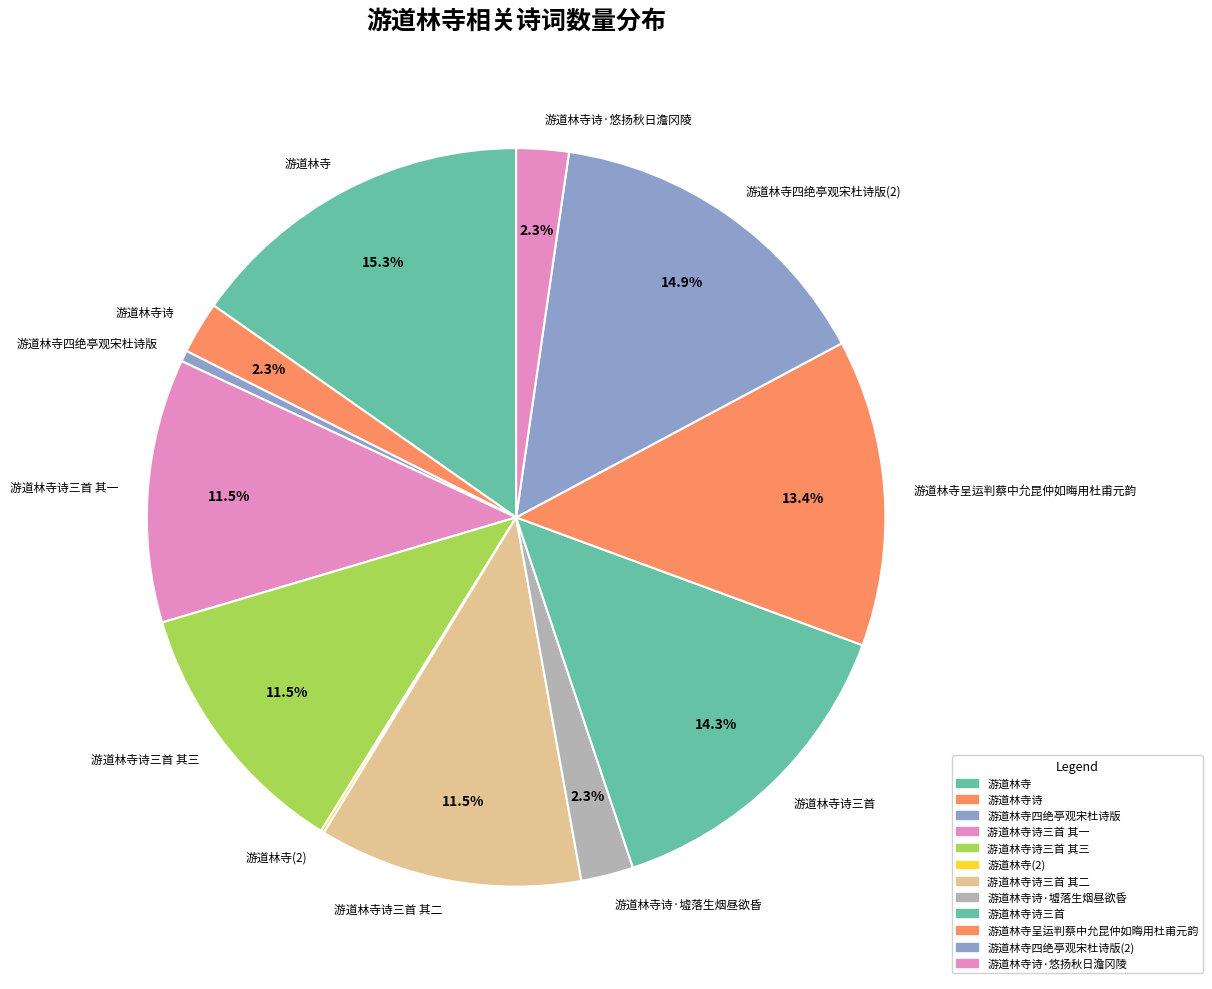

Is it true that 游道林寺 is 7% of the pie?

False